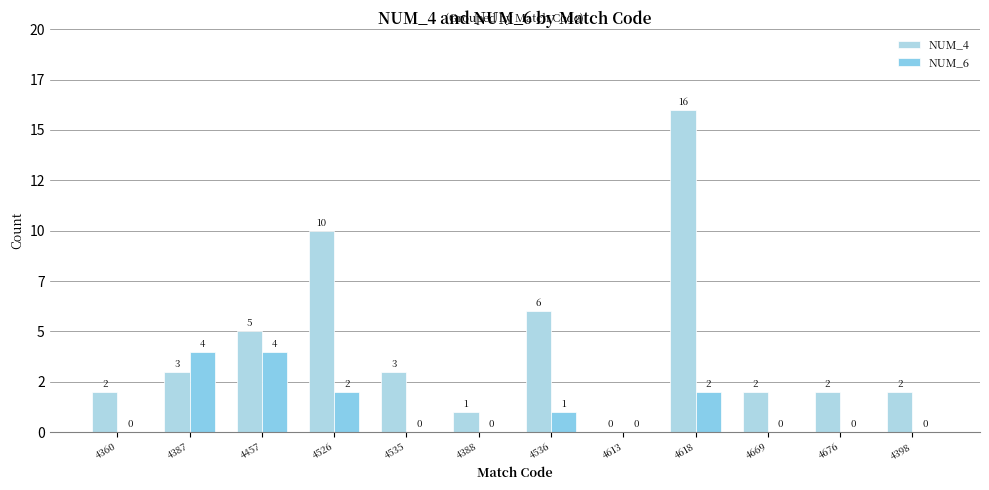

At which label is NUM_6 closest to 2?

4526